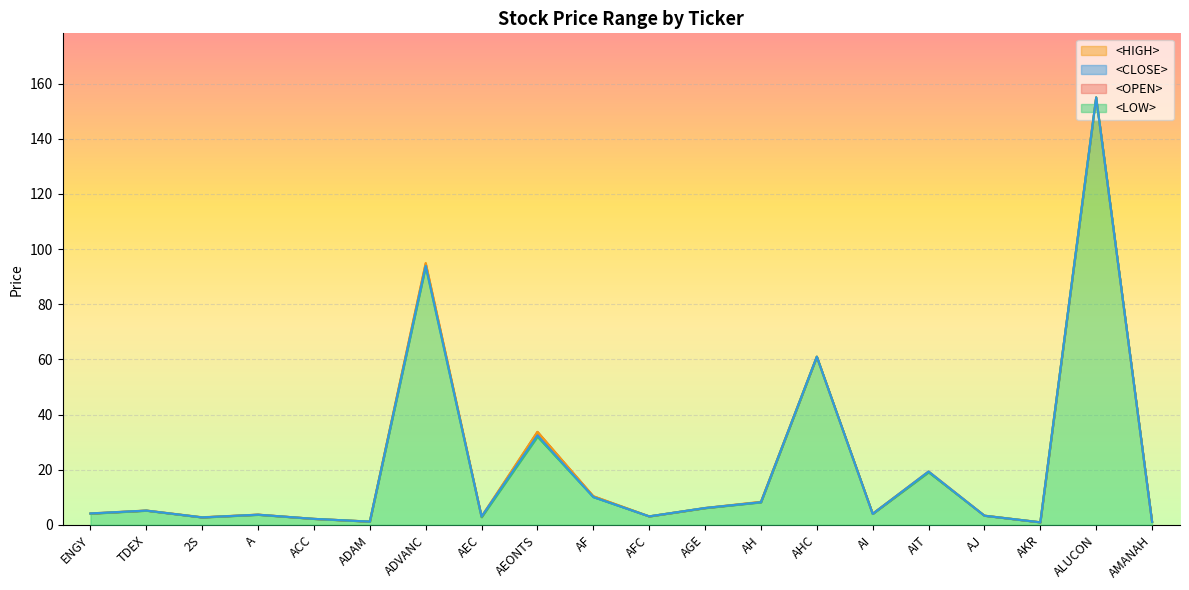

Which series has the largest total across all categories?

<HIGH>